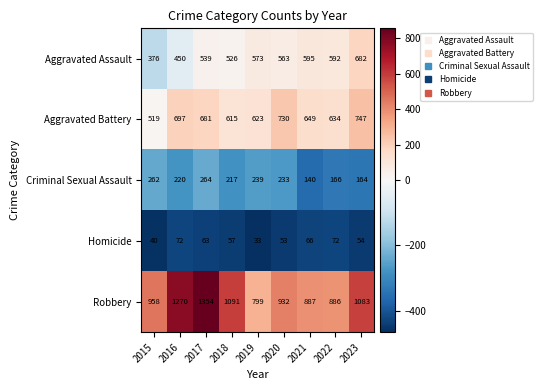

Which series has the largest range (max minus min)?

Robbery